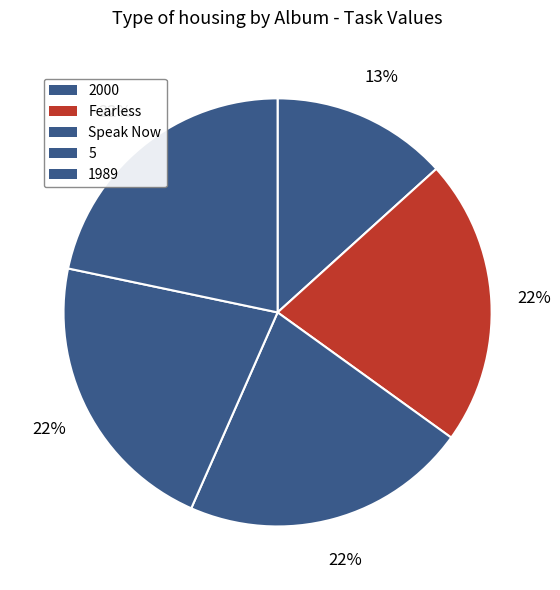

What is the smallest slice in the pie chart?

2000